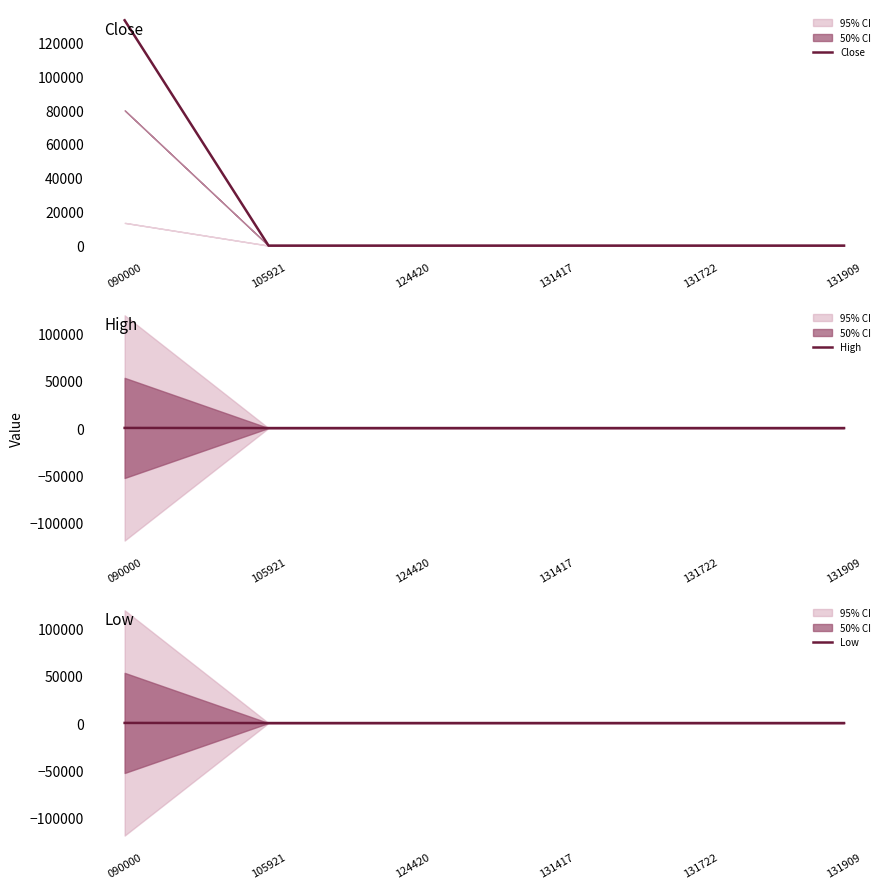

List the series in order of their peak value, lowest first.

Low, High, Close